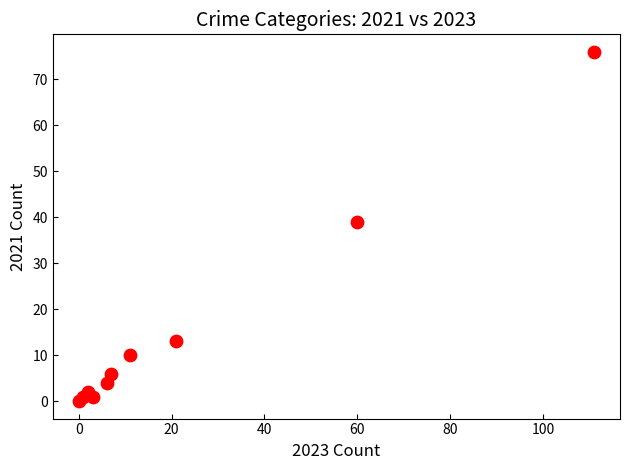

What is the range of X values (max minus min)?

111